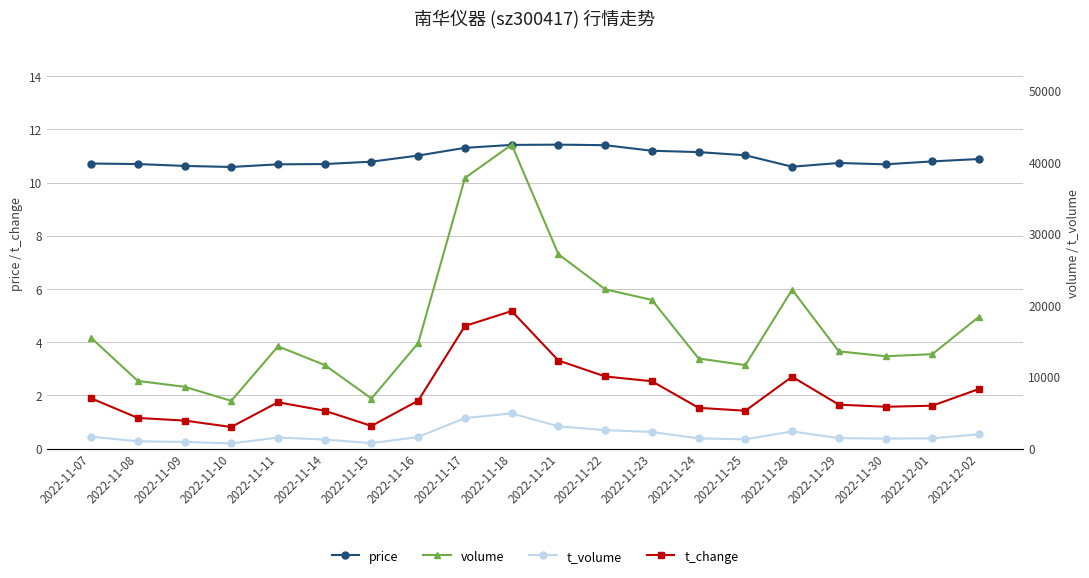

Between 2022-11-15 and 2022-11-21, which series saw the biggest shift?

volume